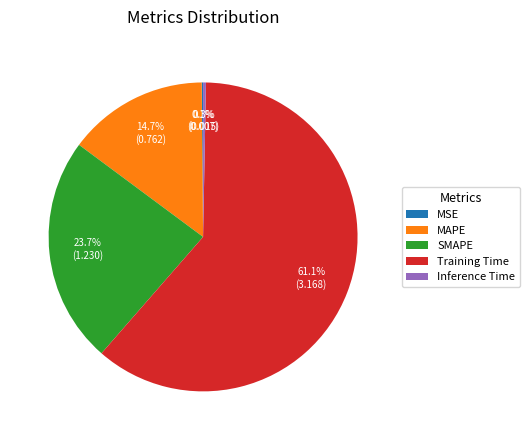

To the nearest percent, what is the average slice percentage?

20%